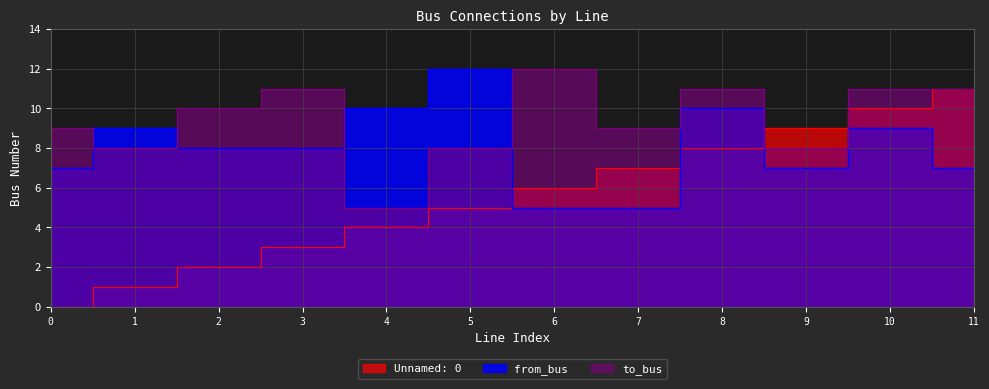

Reading right to left, transcribe all the data shown in this chart.

Unnamed: 0: 11	10	9	8	7	6	5	4	3	2	1	0
from_bus: 7	9	7	10	5	5	12	10	8	8	9	7
to_bus: 11	11	8	11	9	12	8	5	11	10	8	9